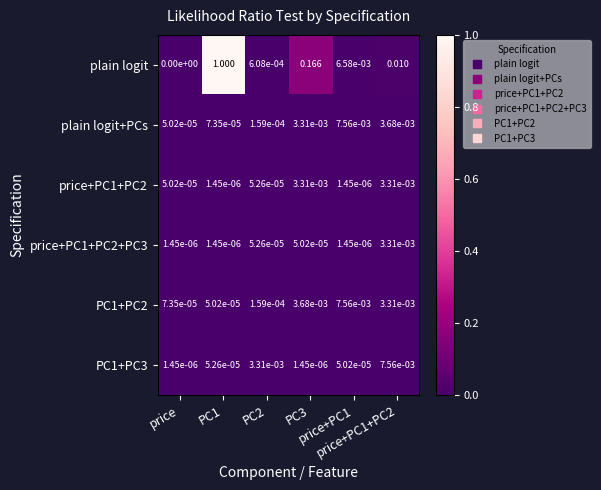

Which series has the largest total across all categories?

plain logit